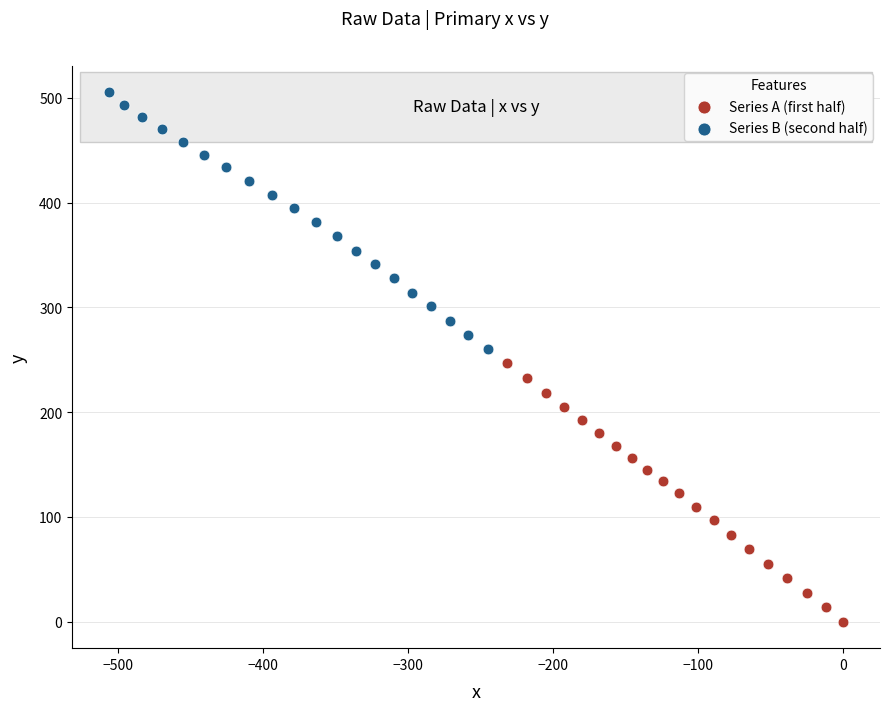

Which series contains the lowest Y value?

Series A (first half)